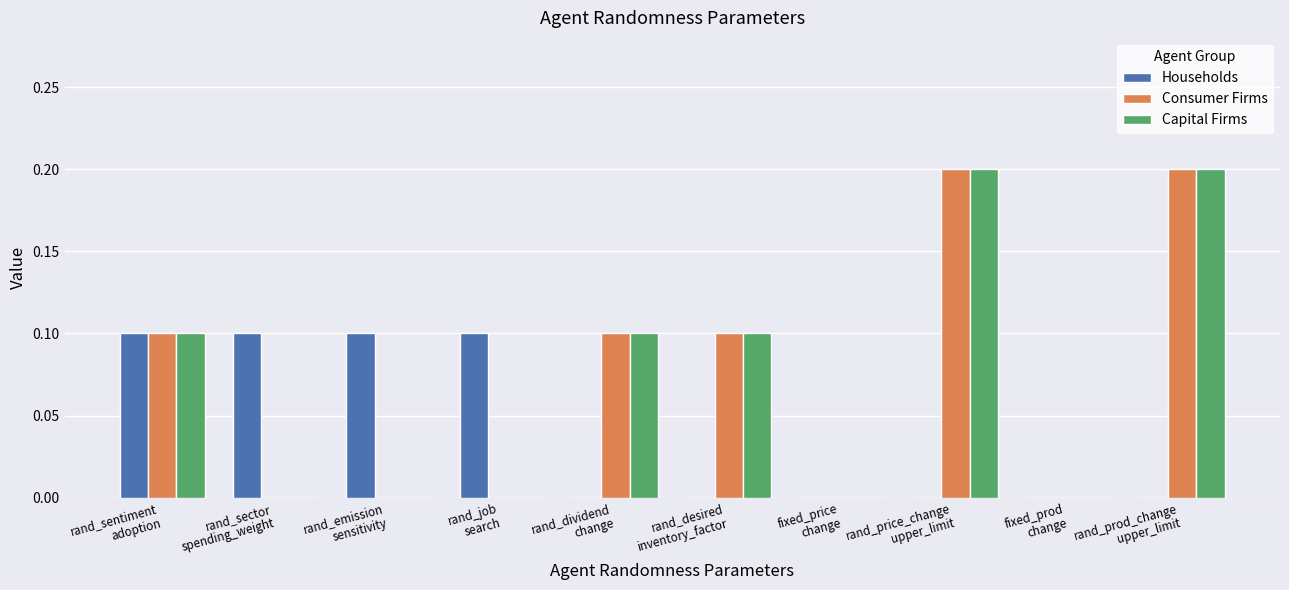

Which series has the widest spread of values?

Consumer Firms